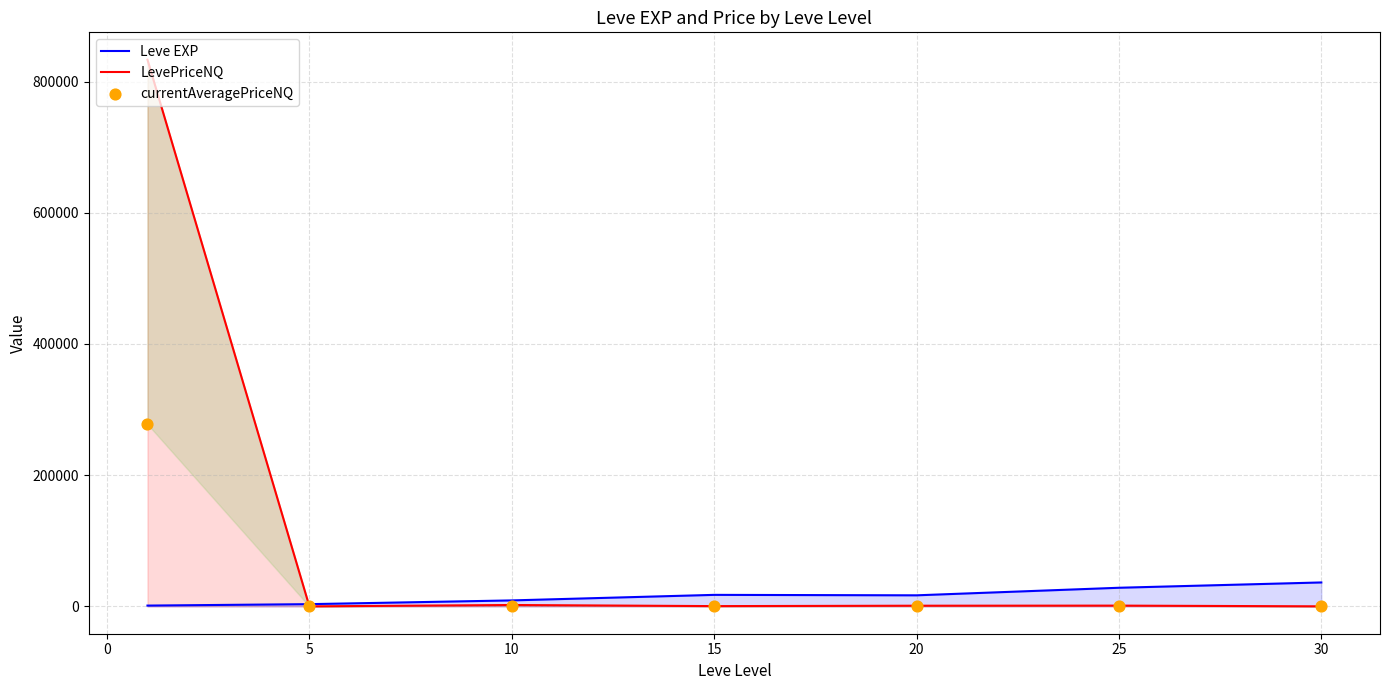

Which series has the largest total across all categories?

LevePriceNQ